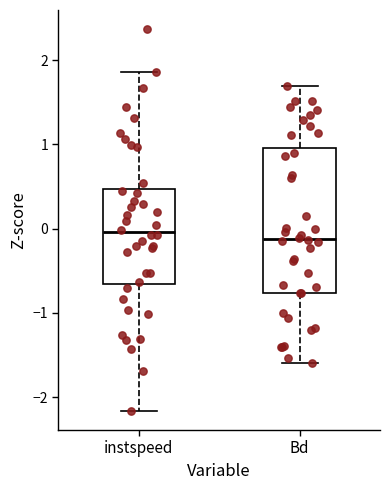

Reading left to right, read every box against the y-axis: the position of its median line, the range the box covers, and the ends of its whiskers. The values are not printed on the chart, so give them approximately, as read against the axis.

instspeed: median 0.0, box -0.7 to 0.5, whiskers -2.2 to 1.9
Bd: median -0.1, box -0.8 to 1.0, whiskers -1.6 to 1.7